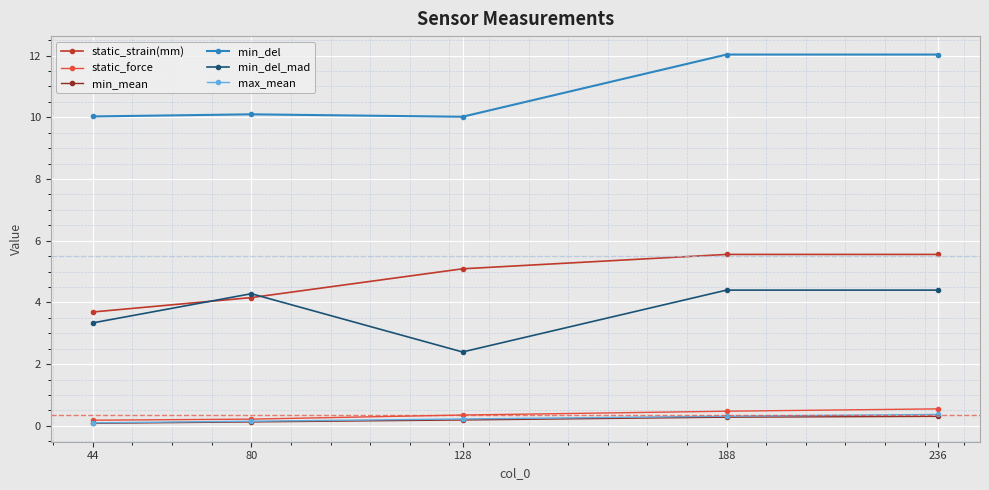

Reading right to left, list all the values displayed in this chart.

static_strain(mm): 5.6	5.6	5.1	4.2	3.7
static_force: 0.5	0.5	0.4	0.2	0.2
min_mean: 0.3	0.3	0.2	0.1	0.1
min_del: 12.0	12.0	10.0	10.1	10.0
min_del_mad: 4.4	4.4	2.4	4.3	3.3
max_mean: 0.4	0.3	0.2	0.1	0.1